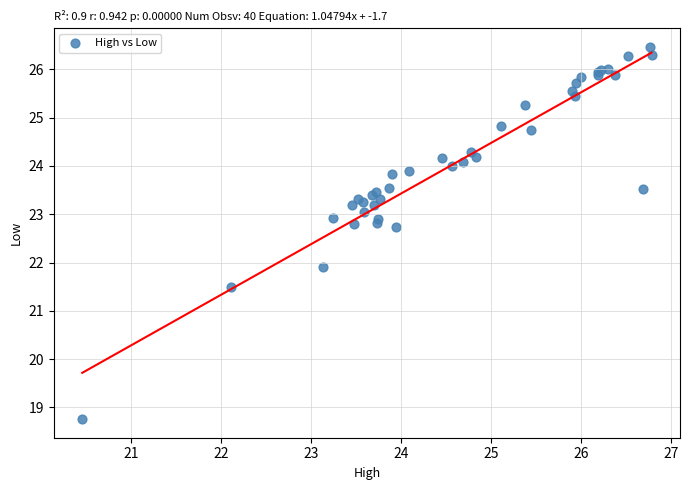

What Y value in the scatter plot is closest to 22?

21.9